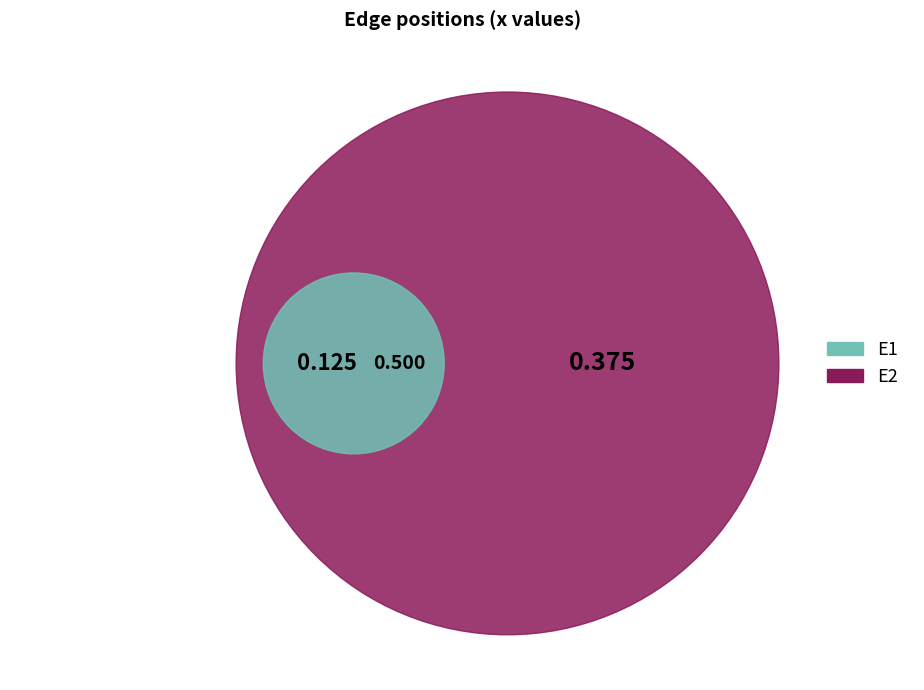

How many slices are in this pie chart?

2